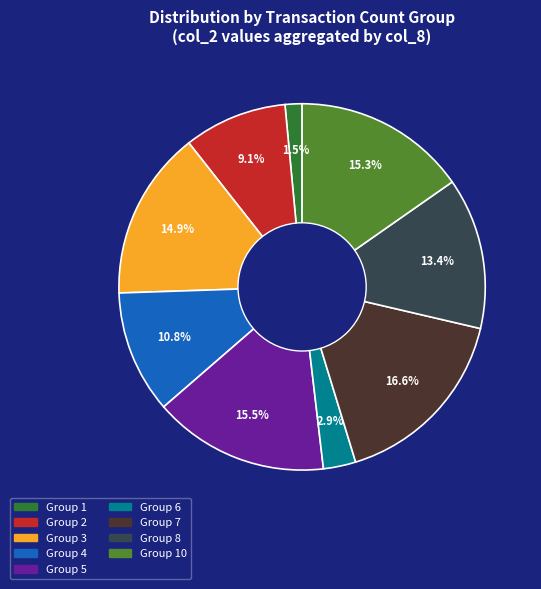

To the nearest percent, what is the average slice percentage?

11%